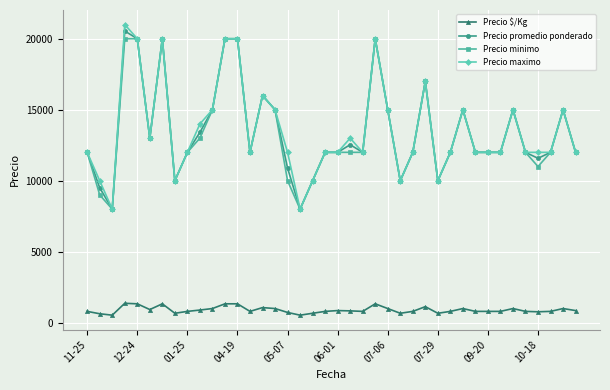

How many lines are shown in the chart?

4